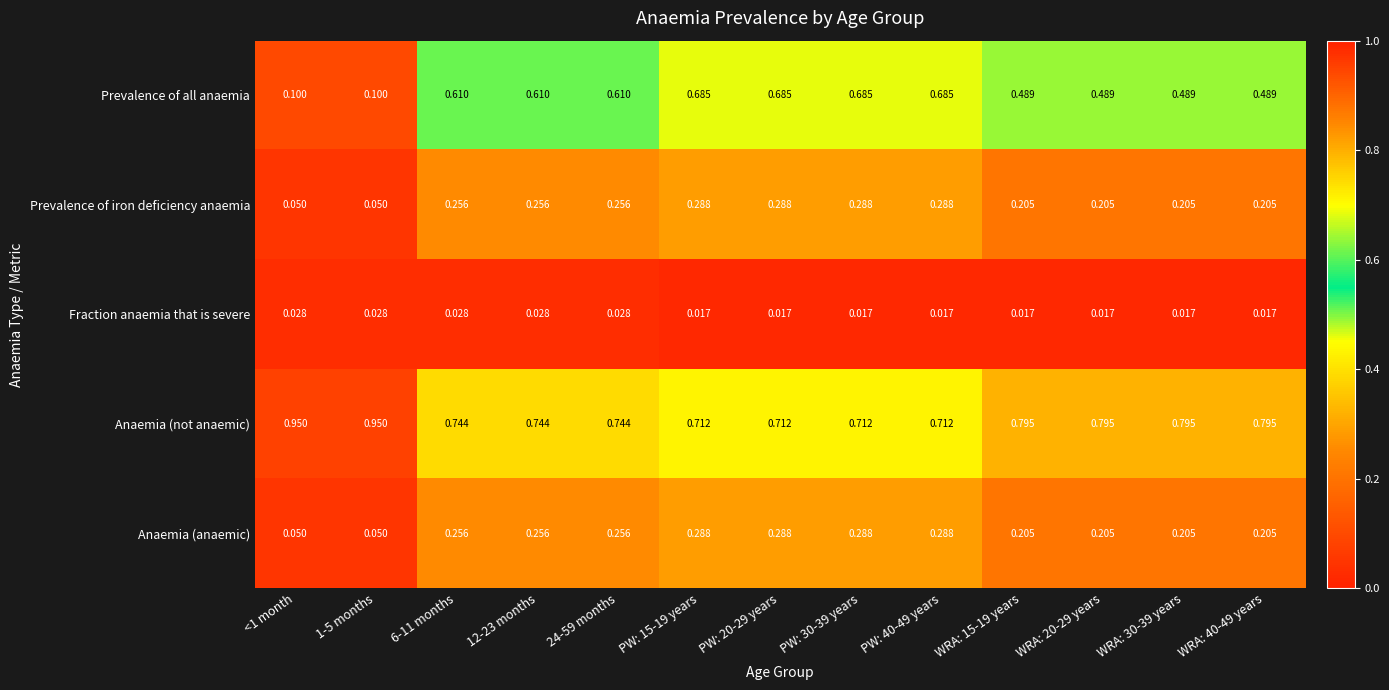

Which series has the largest total across all categories?

Anaemia (not anaemic)